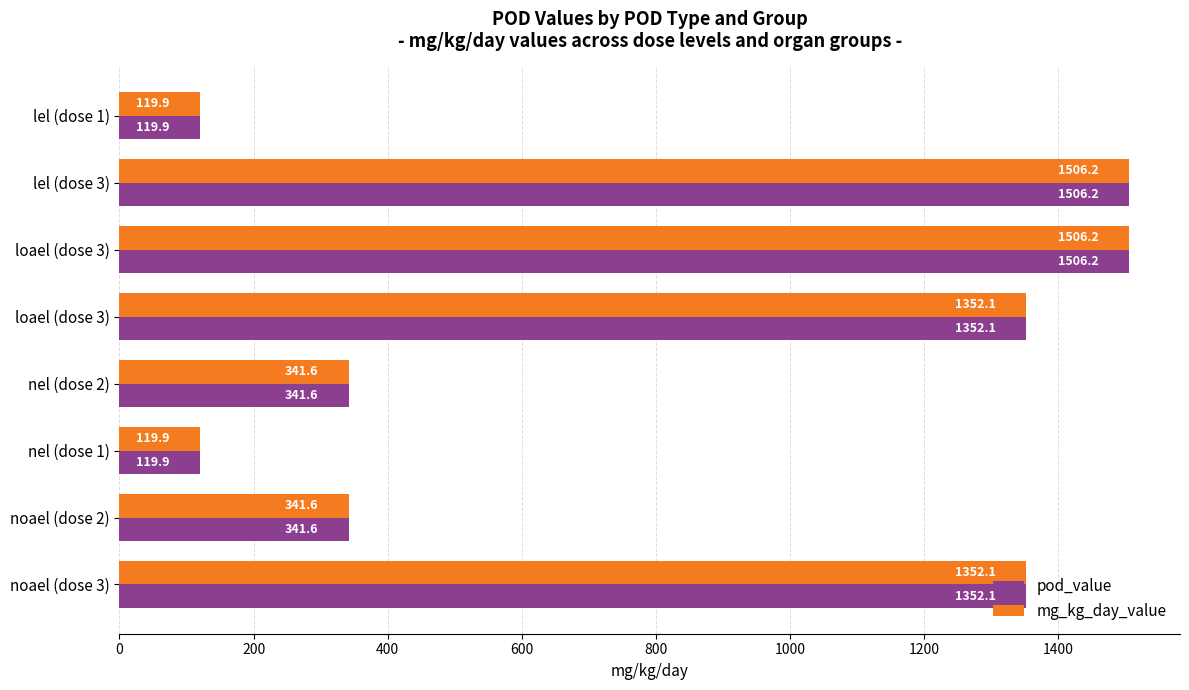

What are all the series names shown in the legend?

pod_value, mg_kg_day_value